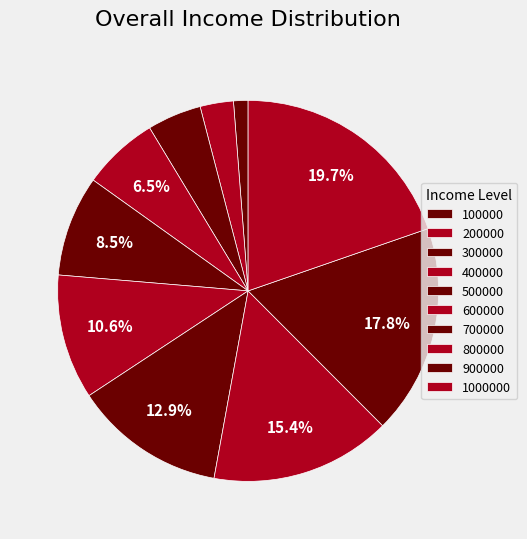

How many segments does this pie chart have?

10